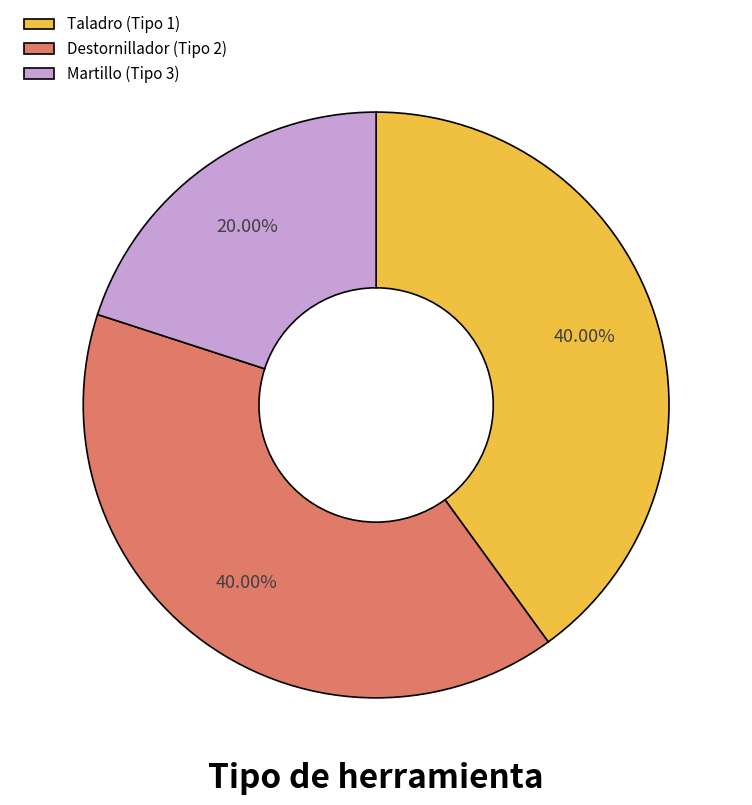

Does Destornillador (Tipo 2) represent more than half of the total?

No